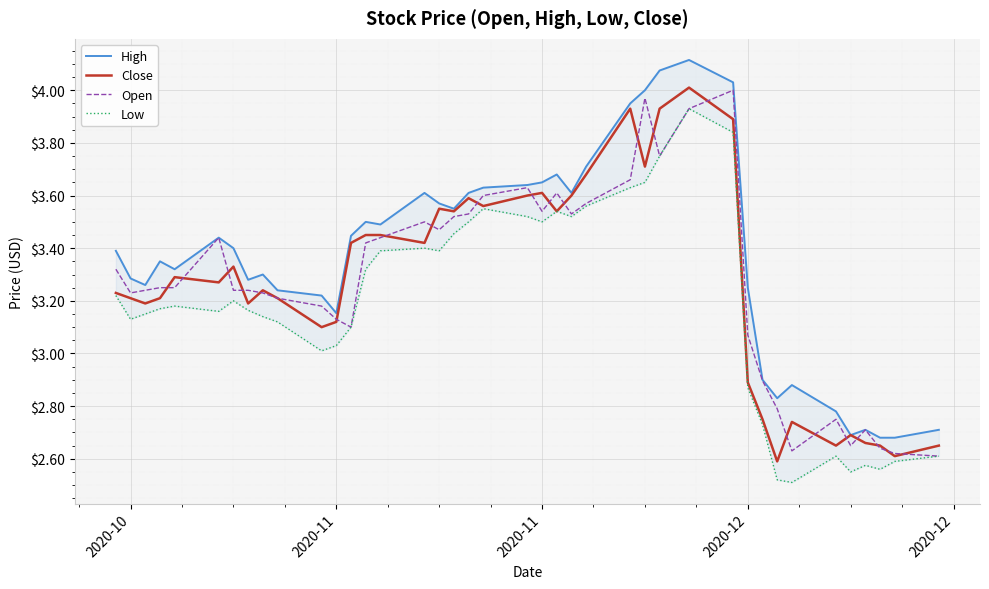

What are all the series names shown in the legend?

High, Close, Open, Low